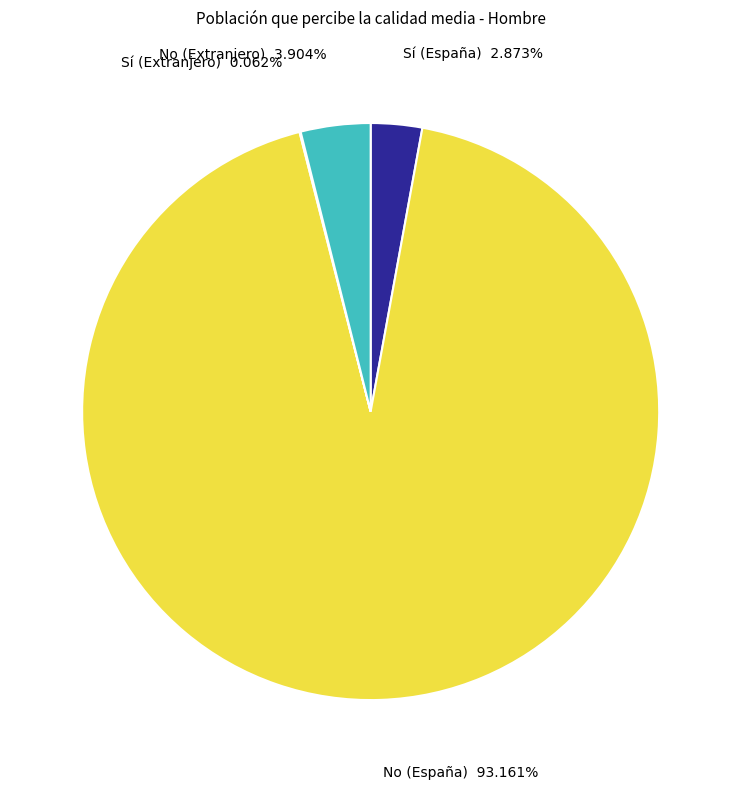

To the nearest percent, what is the combined percentage of No (Extranjero) and No (España)?

97%